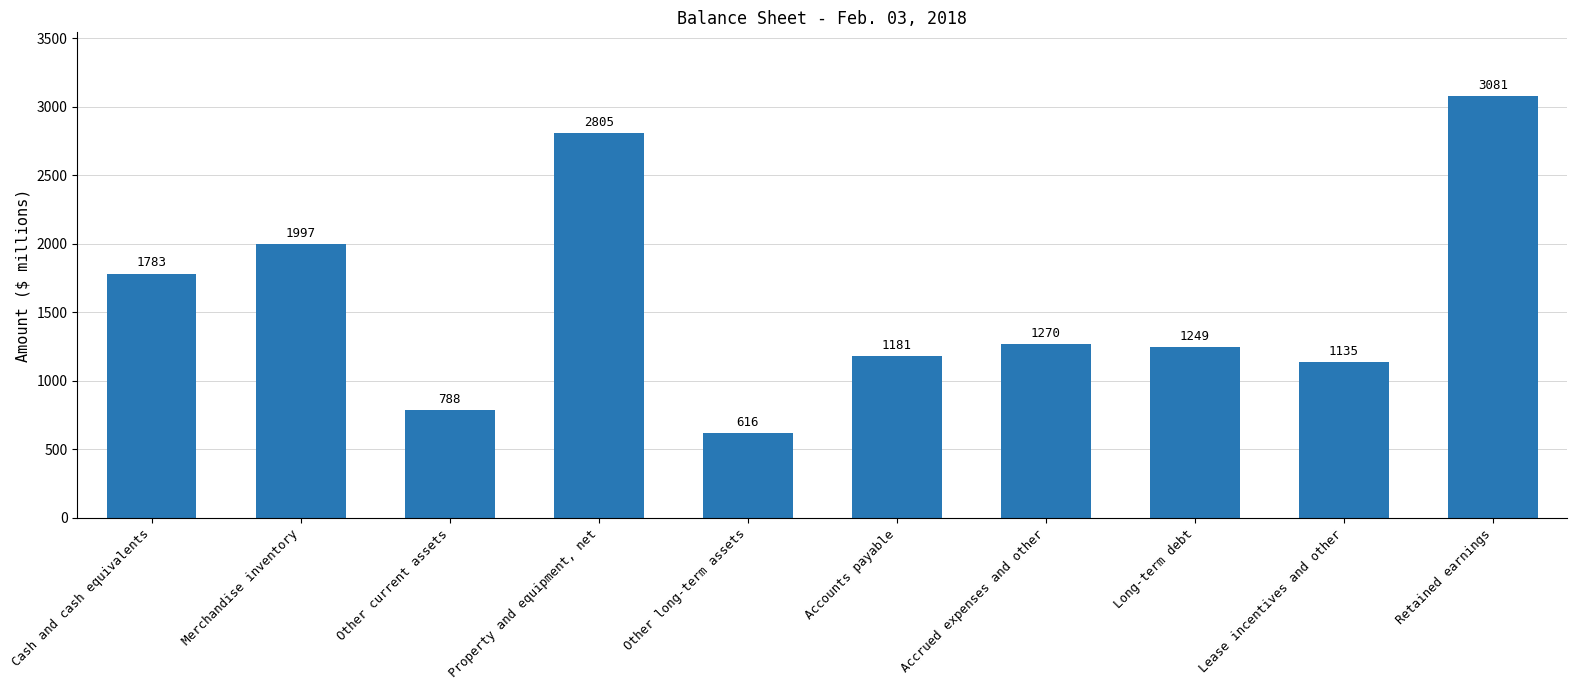

At which category does the chart reach its peak across all series?

Retained earnings